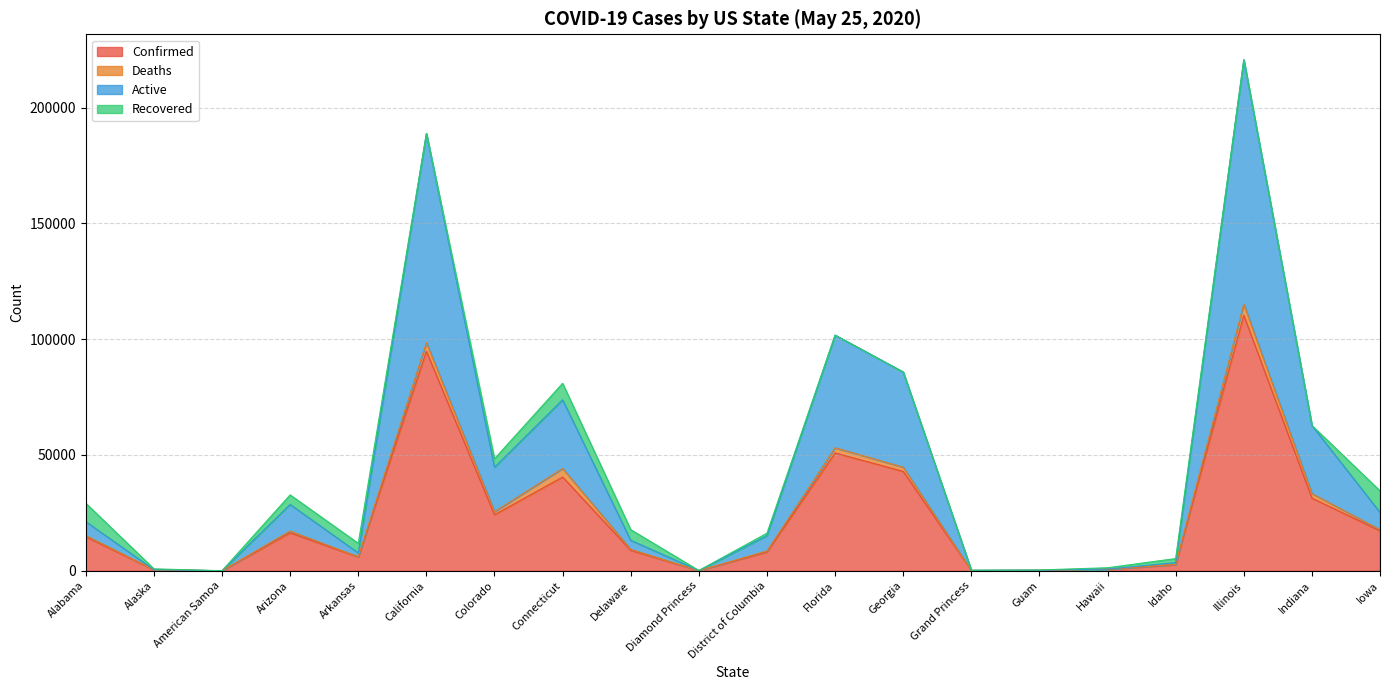

At which category is the sum across all series the highest?

Illinois